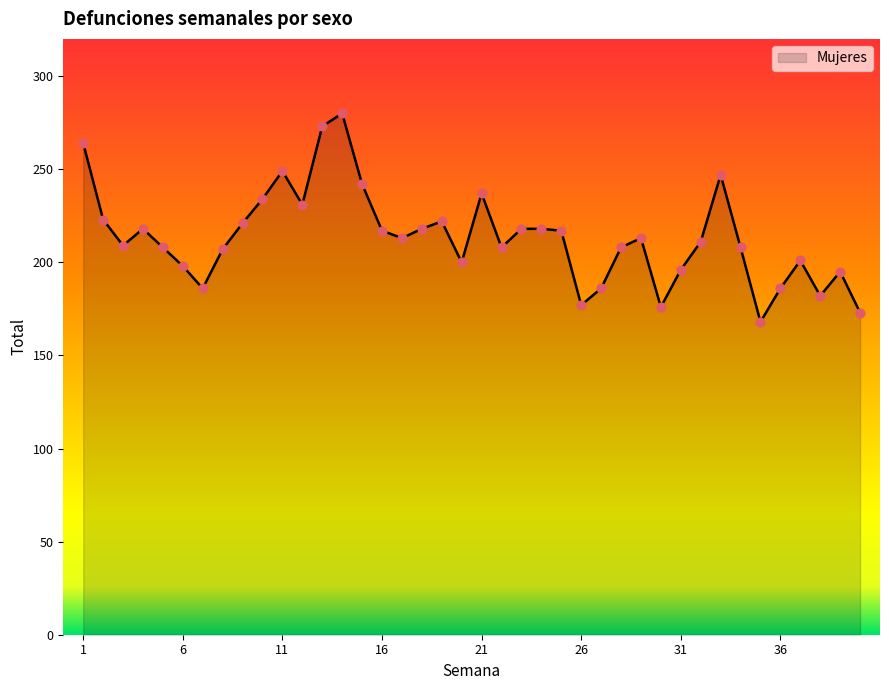

What is the smallest value displayed?

168